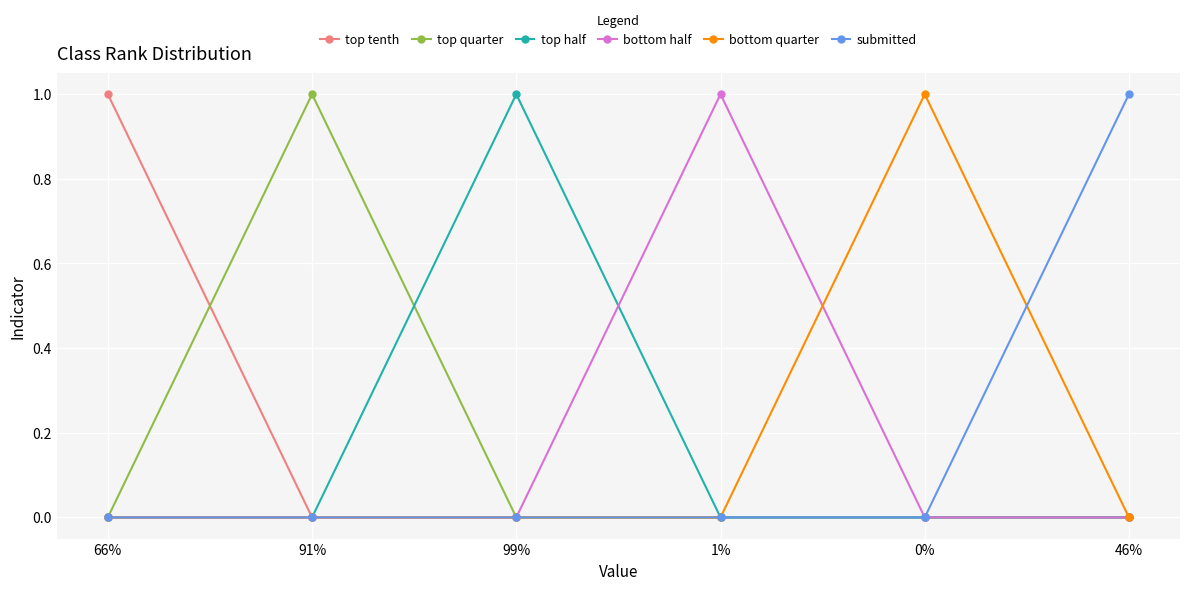

What position from the left is 91%?

2